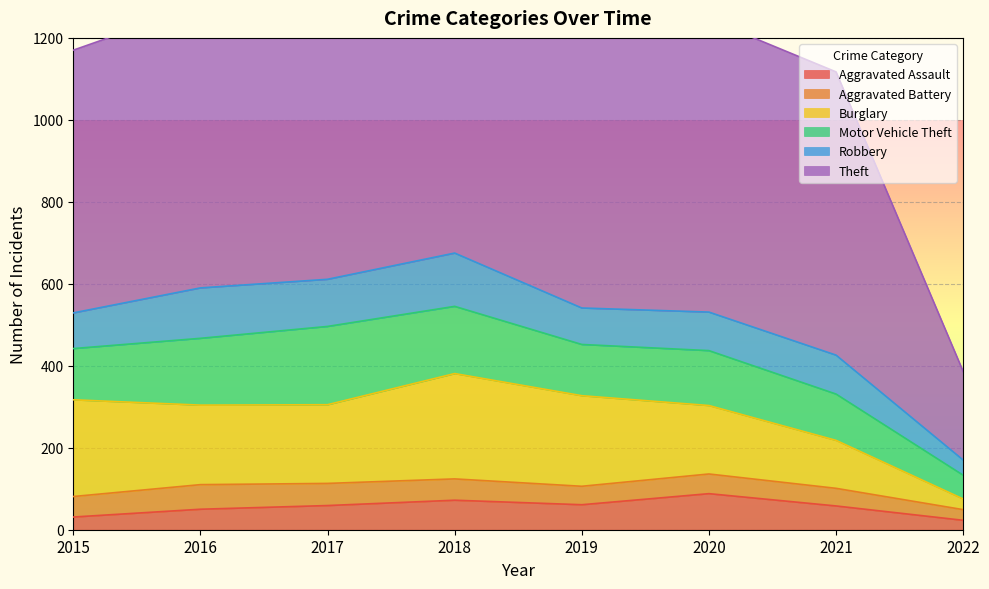

Where is the first local minimum for Theft?

2018